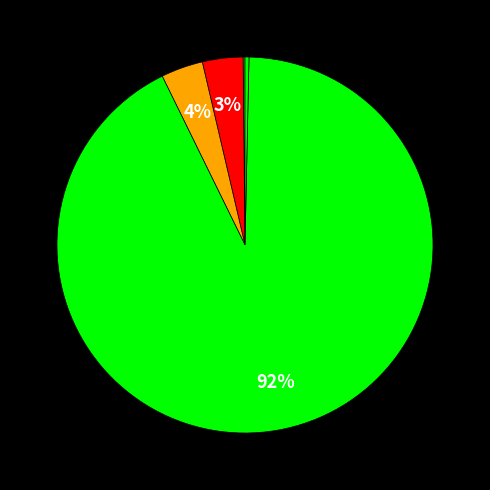

Which slice is the smallest?

MSE